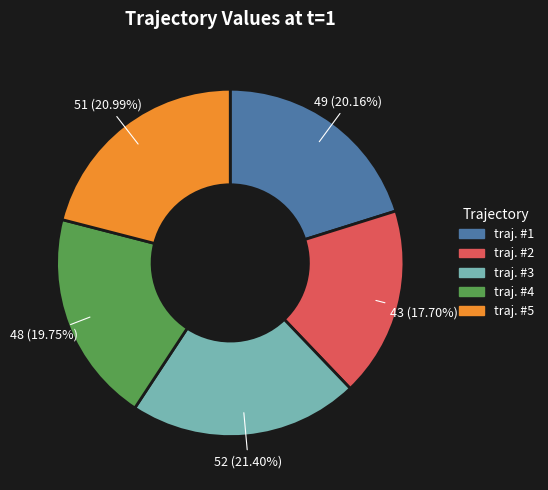

True or false: traj. #3 accounts for 21% of the total.

True